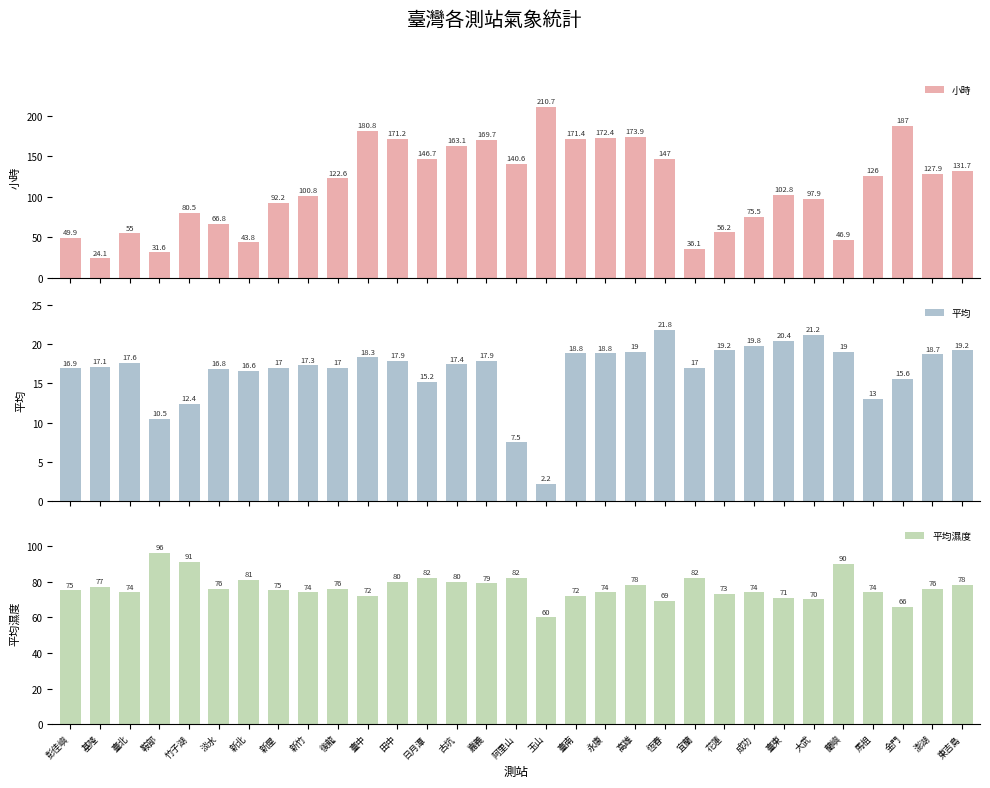

Rank the series at 馬祖 from lowest to highest value.

平均, 平均濕度, 小時